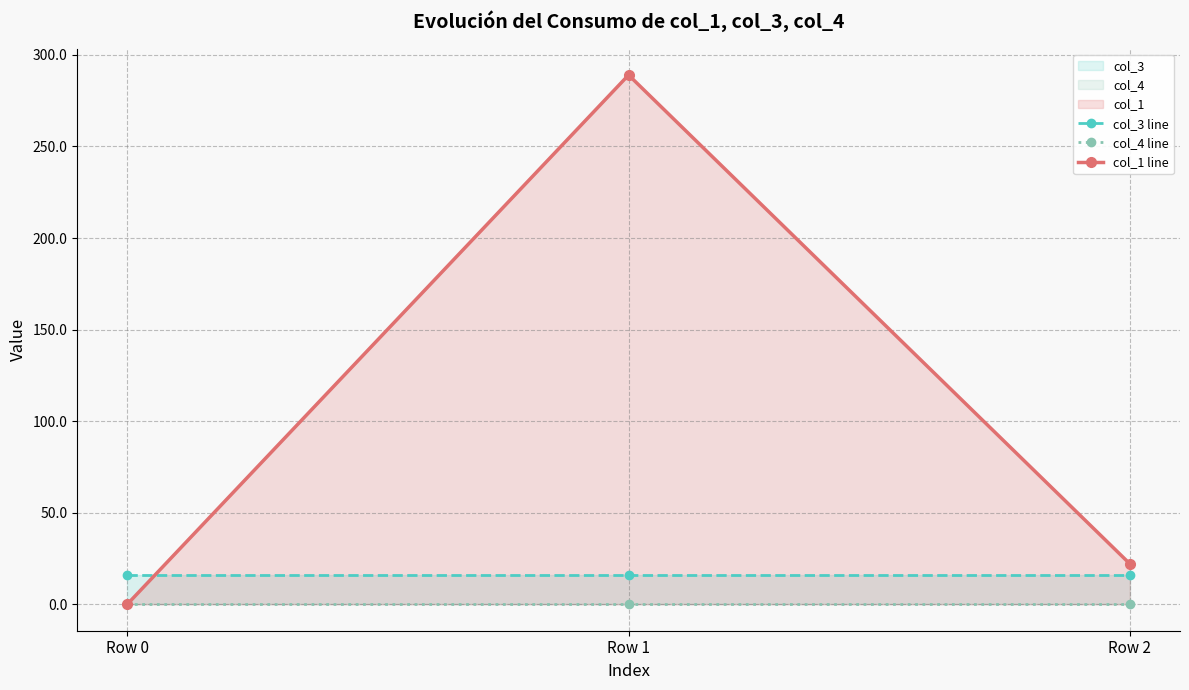

Read the col_3 line value at Row 1.

16.0